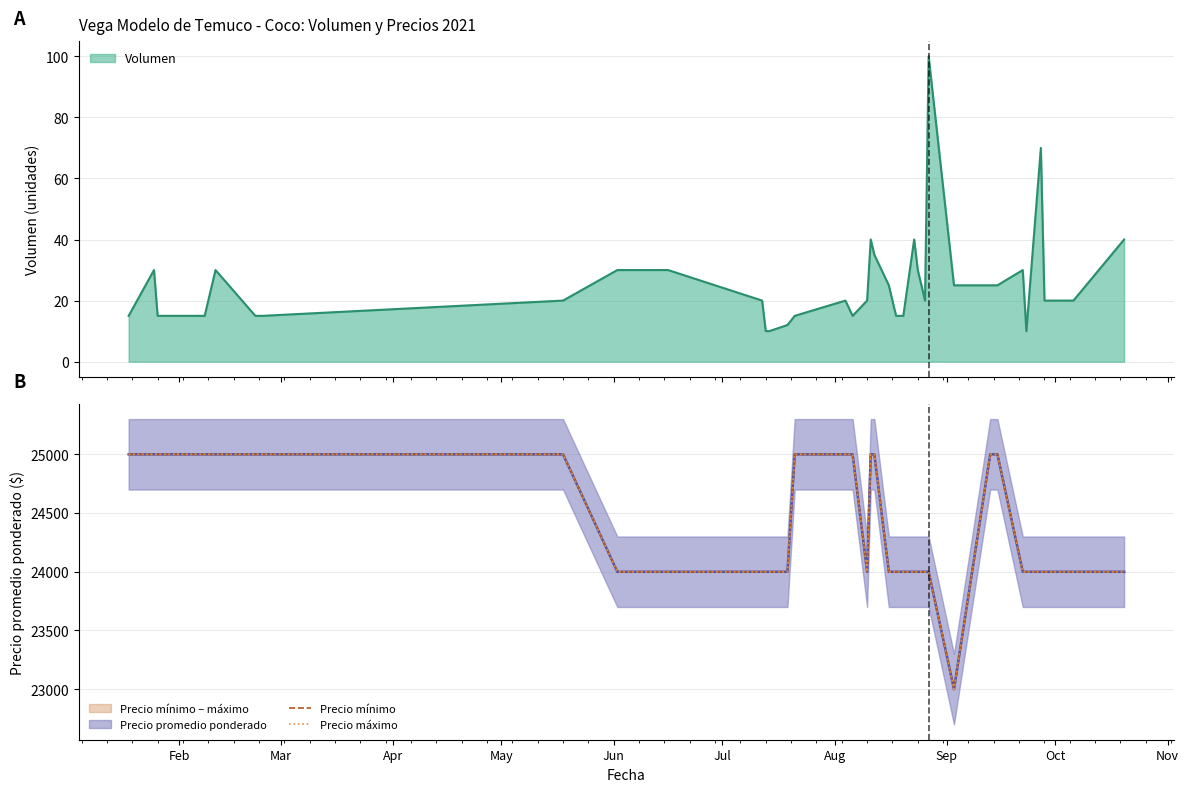

Which series has the widest spread of values?

Precio mínimo